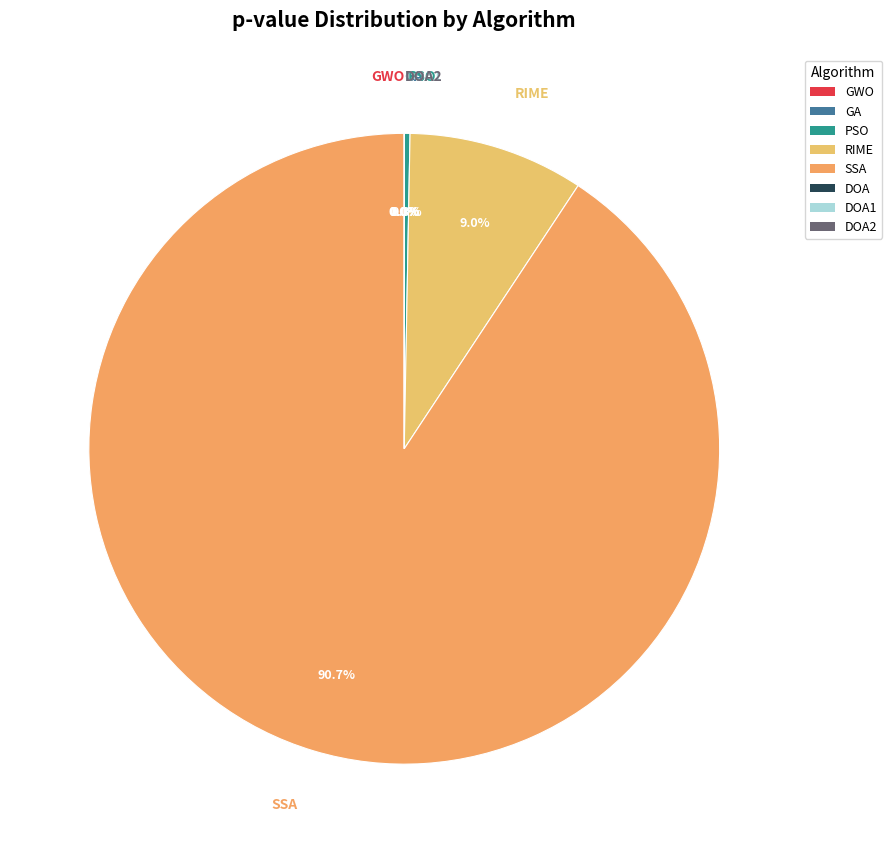

True or false: SSA accounts for 91% of the total.

True